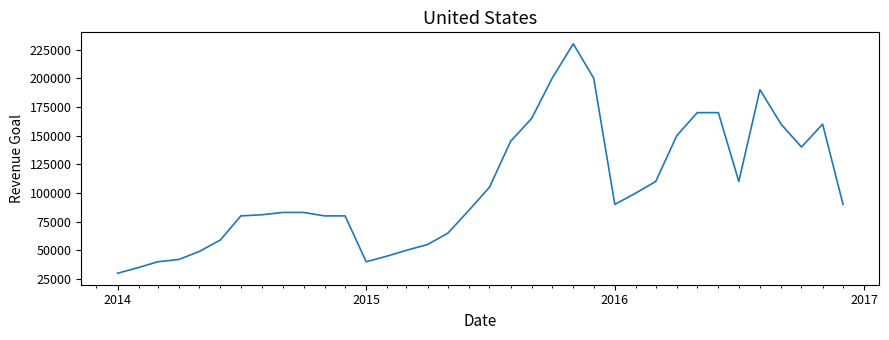

What is the difference between the maximum and minimum values?

200000